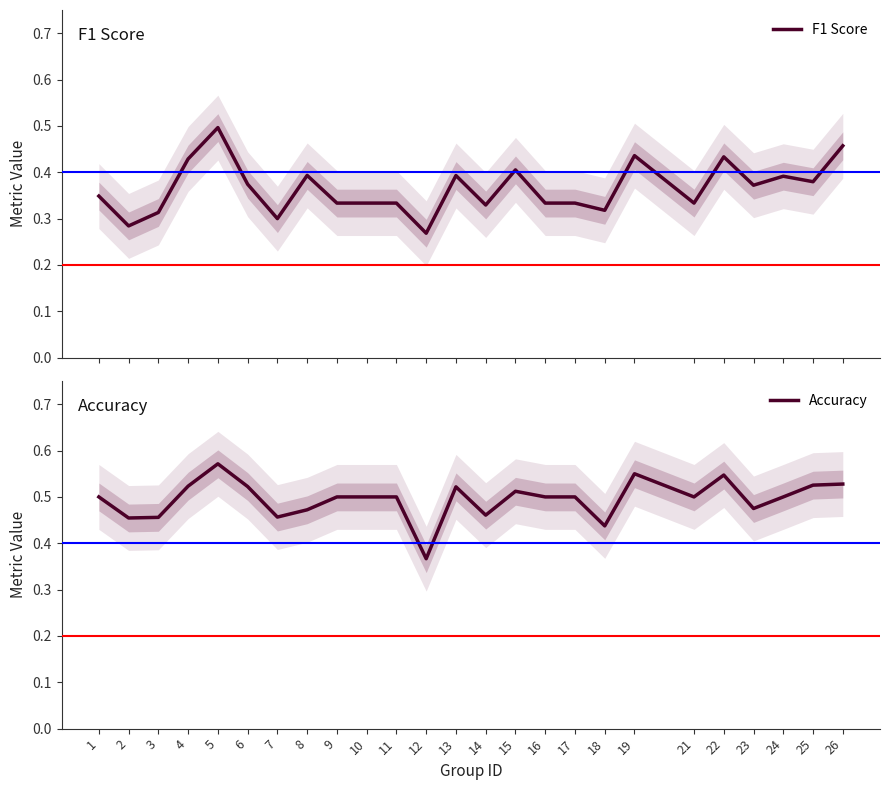

Does the chart display data point markers on the line(s)?

No